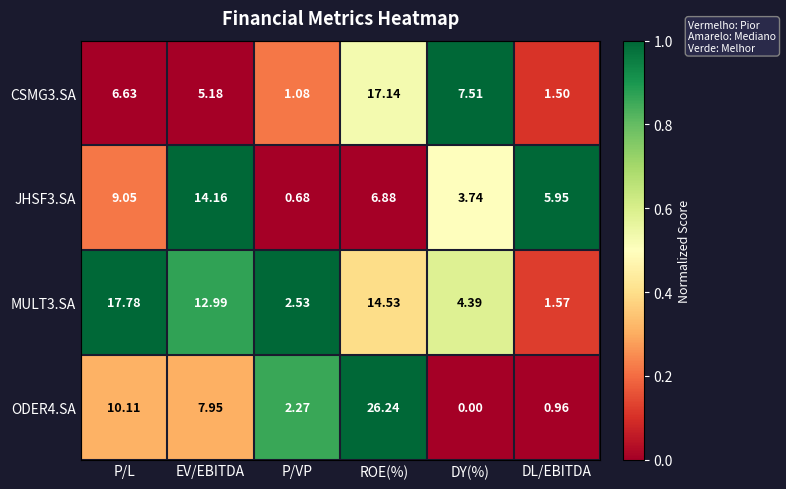

List the labels in order of CSMG3.SA value, smallest first.

P/VP, DL/EBITDA, EV/EBITDA, P/L, DY(%), ROE(%)